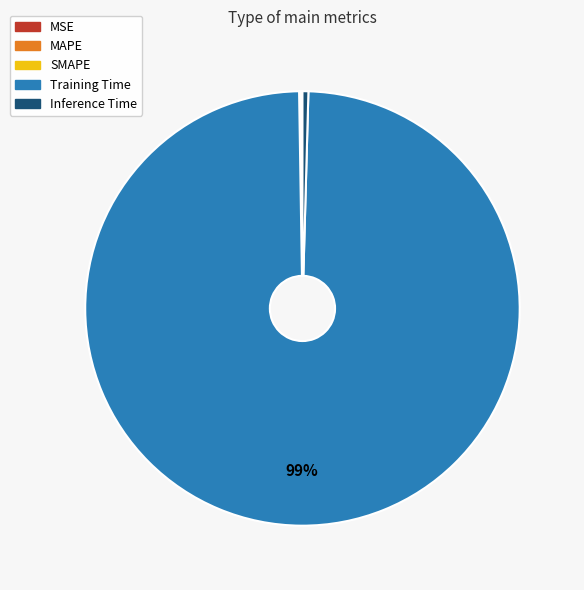

To the nearest percent, what is the average slice percentage?

20%